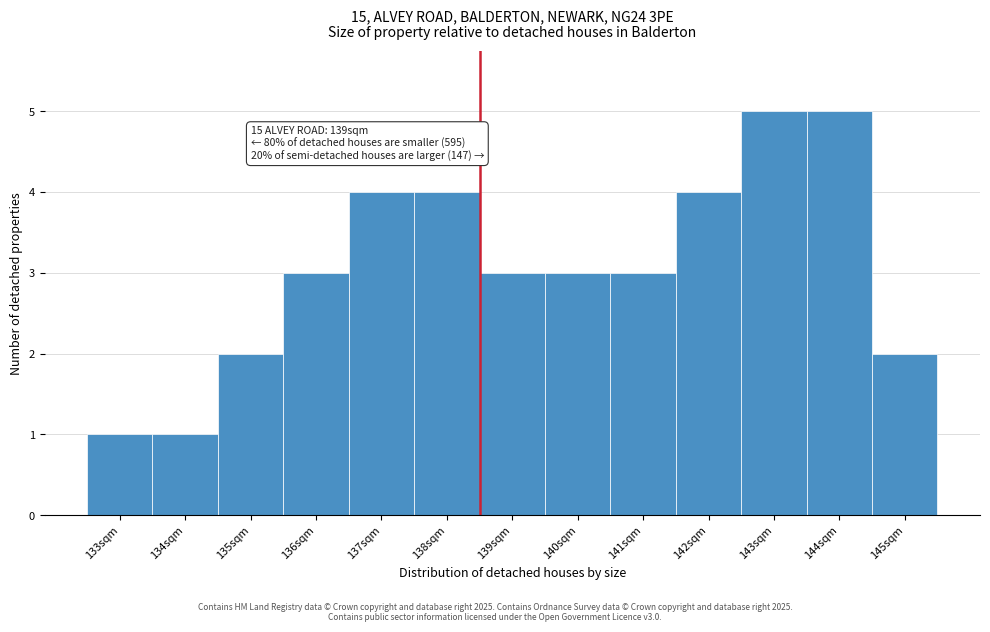

Reading left to right, list all the values displayed in this chart.

133sqm=1	134sqm=1	135sqm=2	136sqm=3	137sqm=4	138sqm=4	139sqm=3	140sqm=3	141sqm=3	142sqm=4	143sqm=5	144sqm=5	145sqm=2